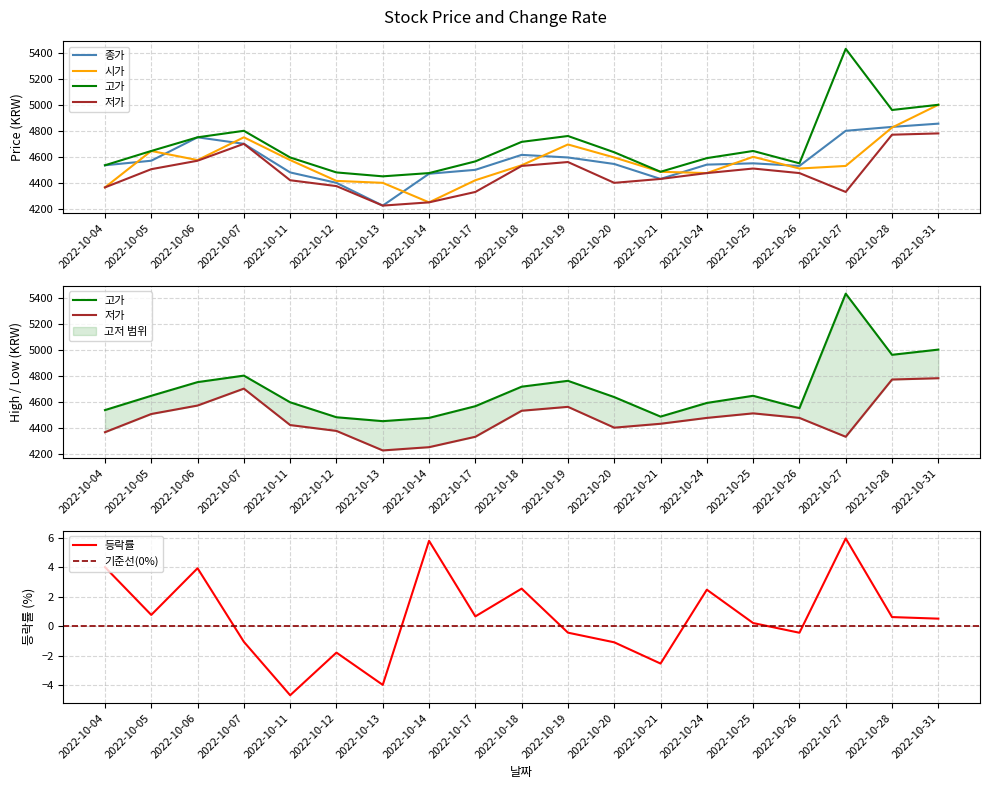

Rank the series by their maximum value, from lowest to highest.

등락률, 저가, 종가, 시가, 고가